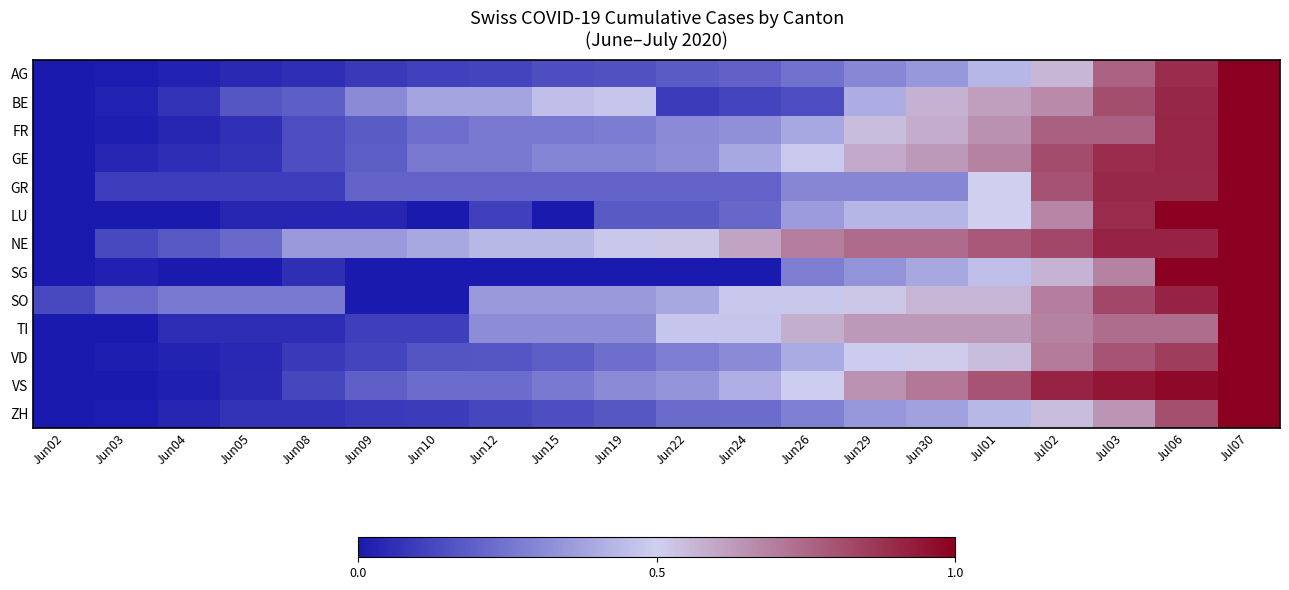

Which category has the highest value across all series?

Jul07